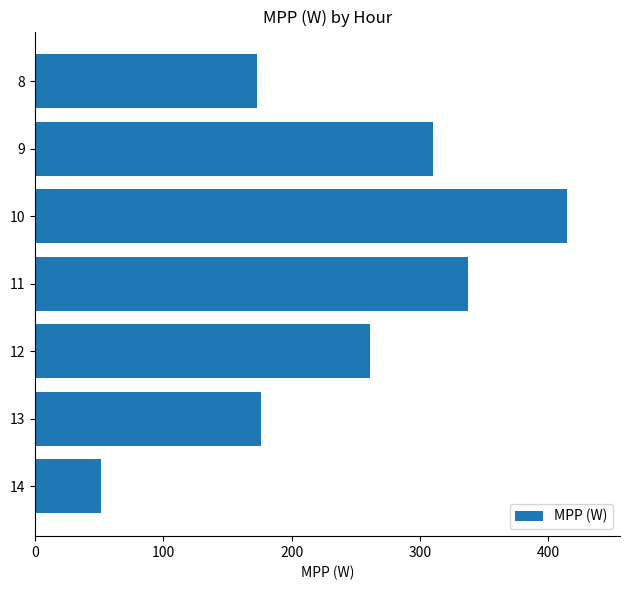

Reading top to bottom, what are all the values shown in this chart?

8=173.2	9=310.1	10=414.5	11=337.4	12=260.8	13=176.0	14=51.2